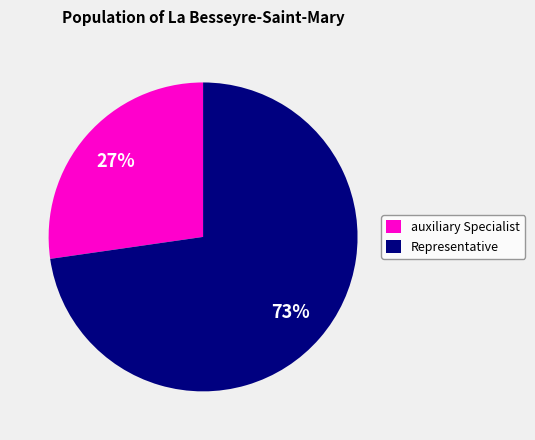

To the nearest percent, what is the average slice percentage?

50%